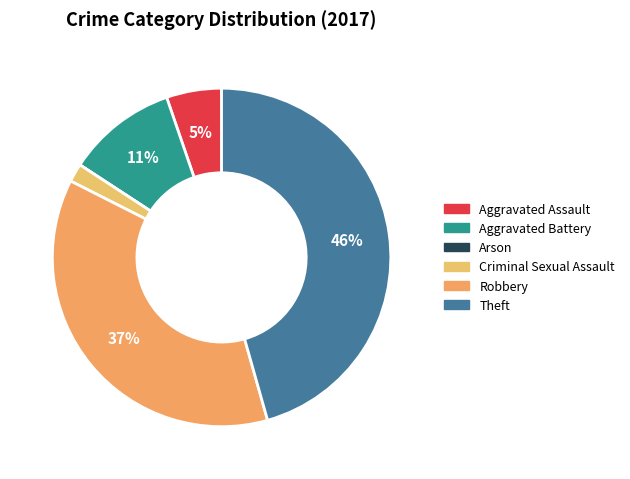

To the nearest percent, what is the difference between the Criminal Sexual Assault and Robbery slice percentages?

35%